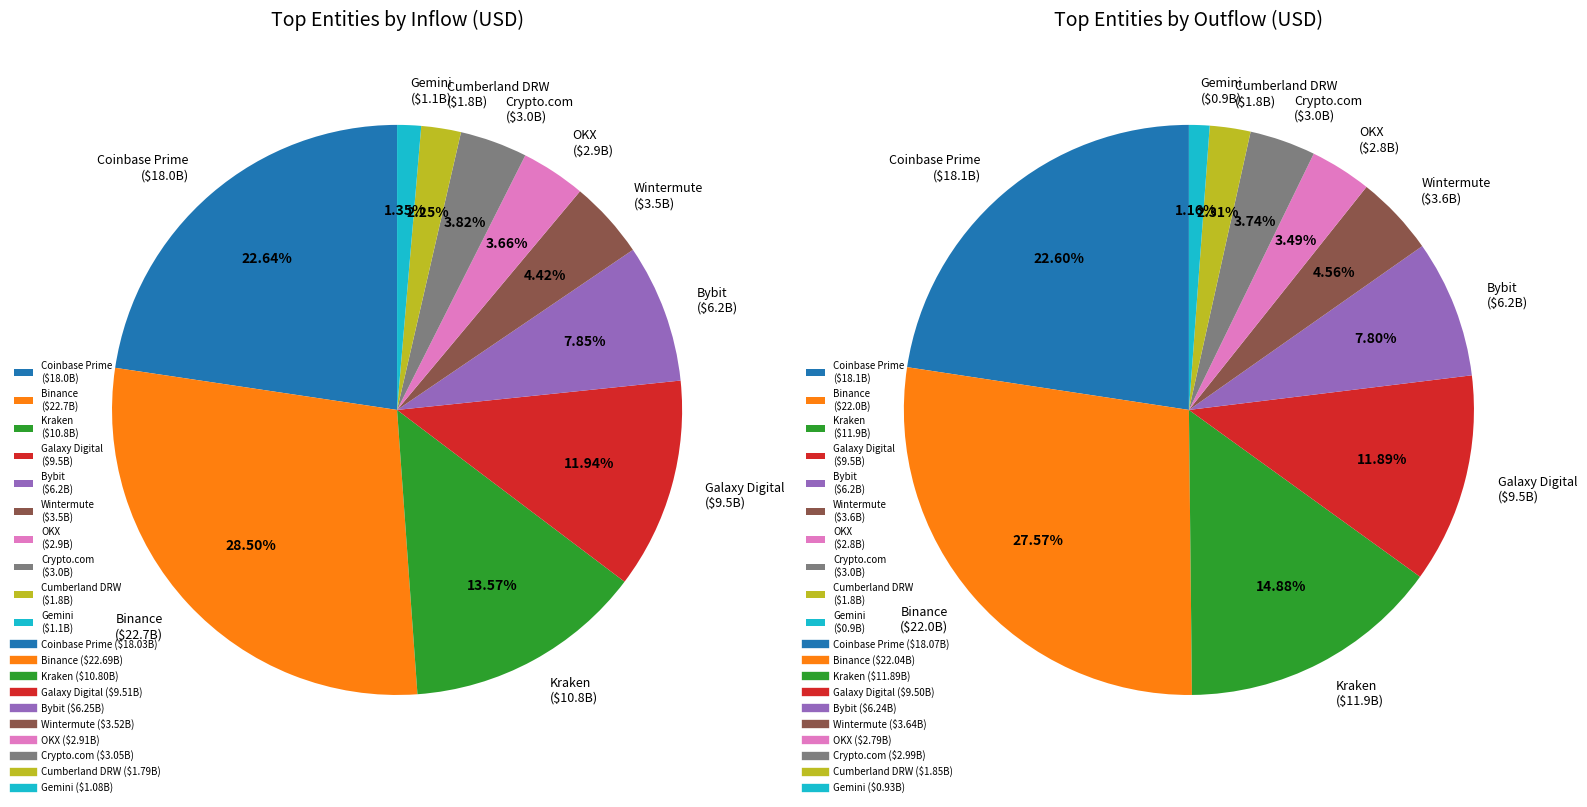

Which category has the biggest portion of the pie?

Binance